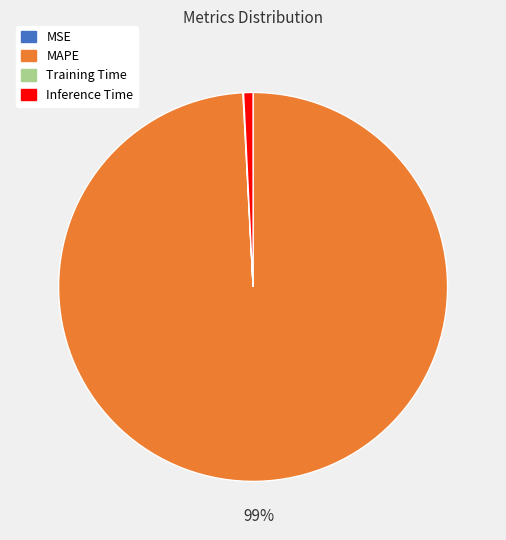

What is the majority slice?

MAPE